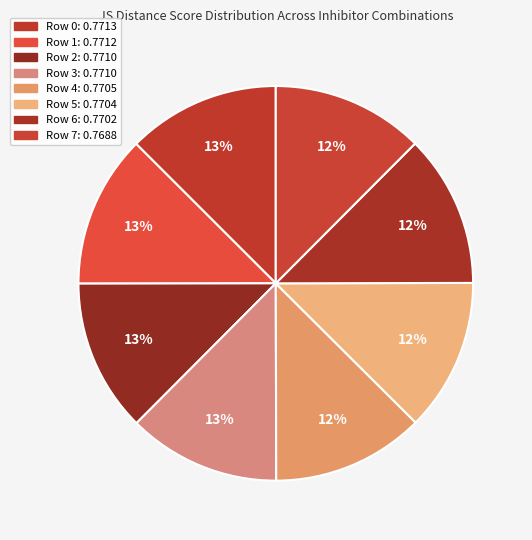

Count the number of slices in the pie.

8